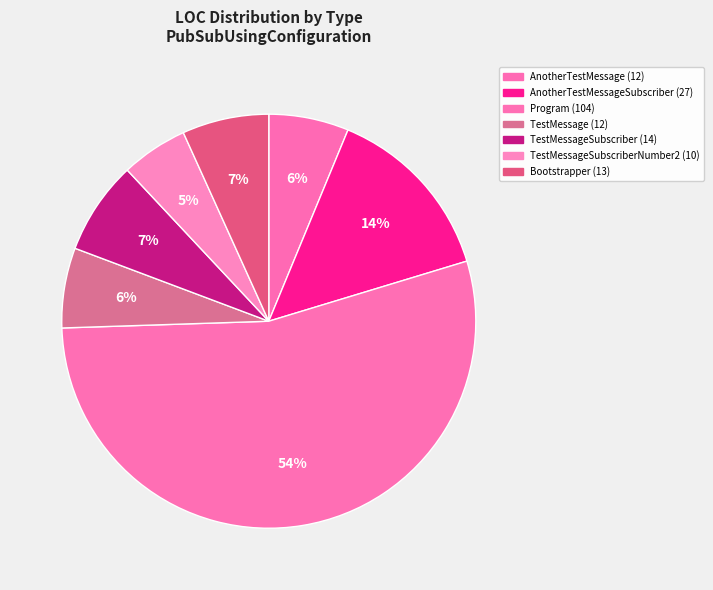

How many segments does this pie chart have?

7